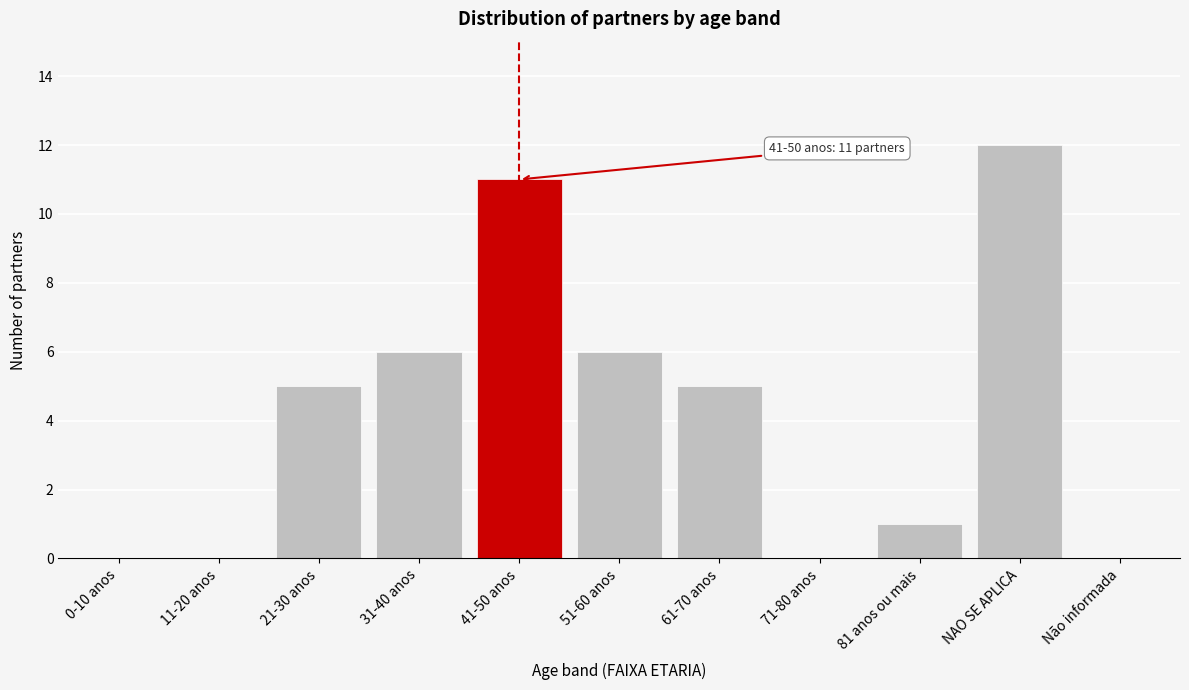

Reading left to right, extract all data points from this chart.

0-10 anos=0	11-20 anos=0	21-30 anos=5	31-40 anos=6	41-50 anos=11	51-60 anos=6	61-70 anos=5	71-80 anos=0	81 anos ou mais=1	NAO SE APLICA=12	Não informada=0